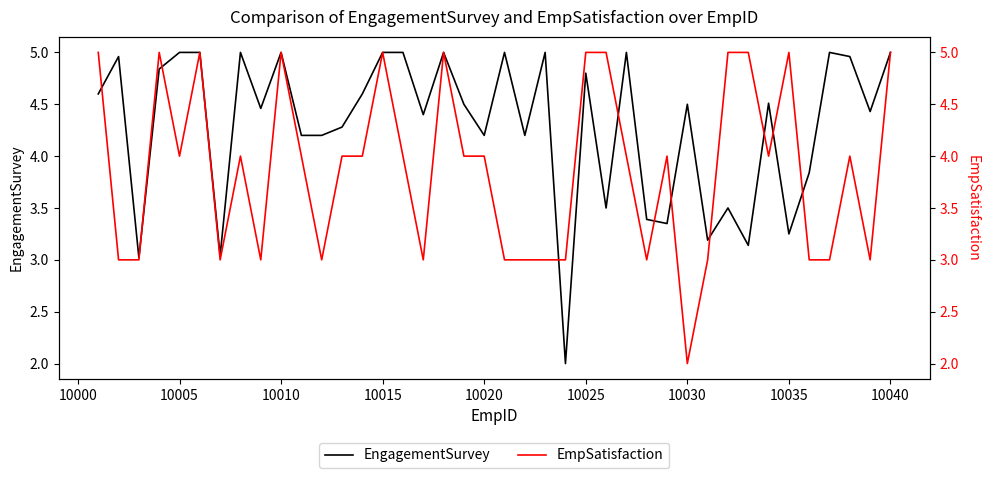

How many values in the EmpSatisfaction series exceed 4?

12